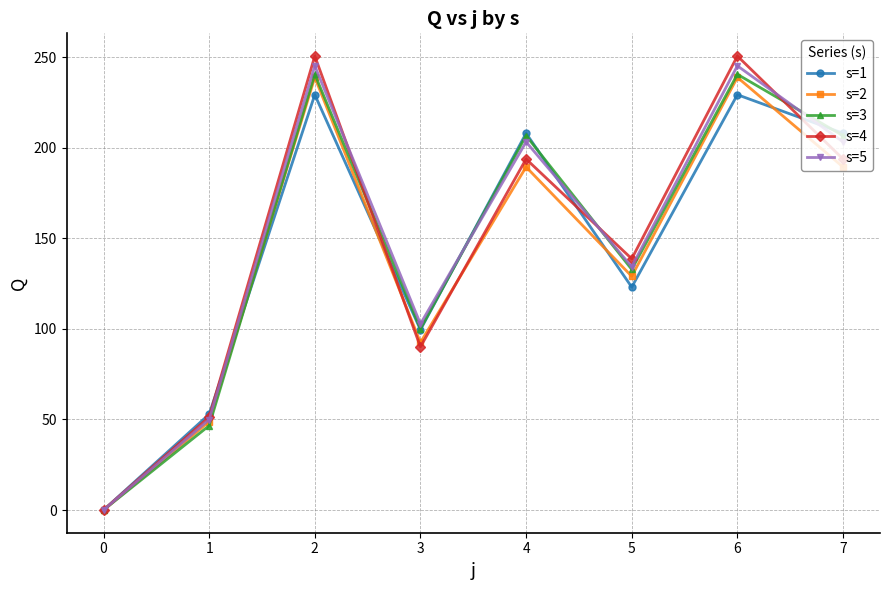

What is the value of the s=4 point at the 4th from the left?

90.1